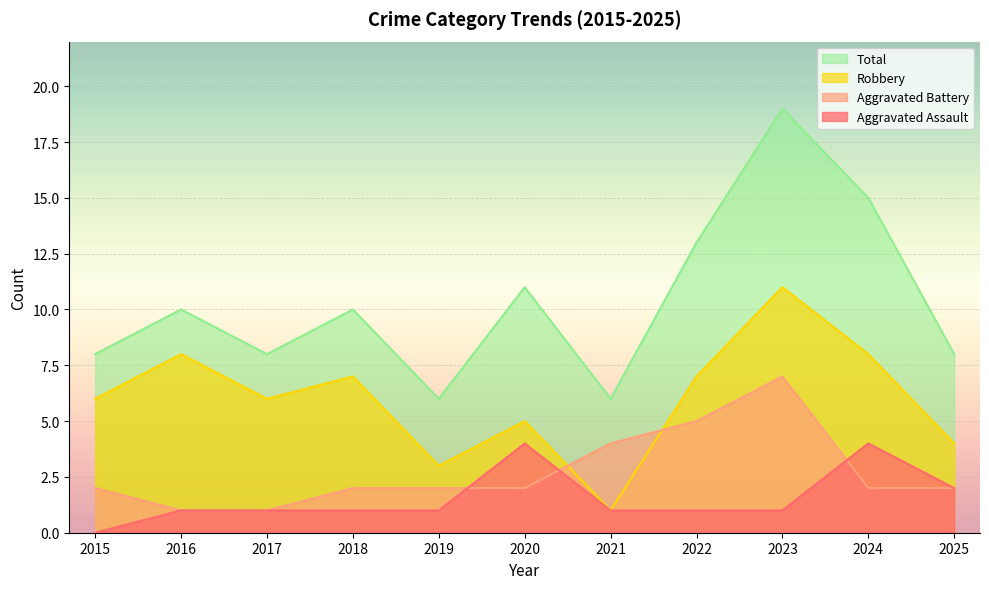

What is the sum of all Aggravated Assault values?

17